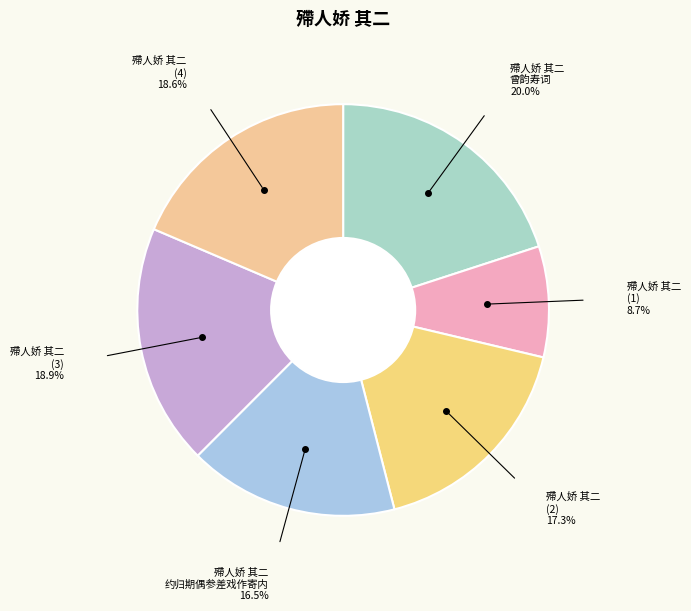

Which slice is the largest?

殢人娇 其二 曾韵寿词